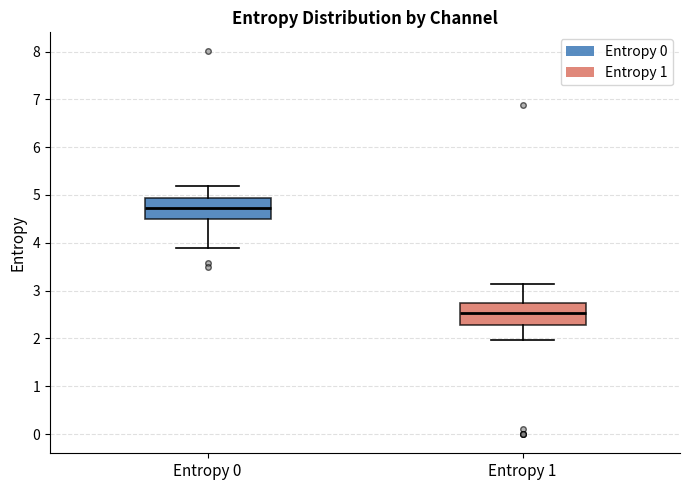

Reading left to right, read every box against the y-axis: the position of its median line, the range the box covers, and the ends of its whiskers. The values are not printed on the chart, so give them approximately, as read against the axis.

Entropy 0: median 4.7, box 4.5 to 4.9, whiskers 3.9 to 5.2
Entropy 1: median 2.5, box 2.3 to 2.8, whiskers 2.0 to 3.1